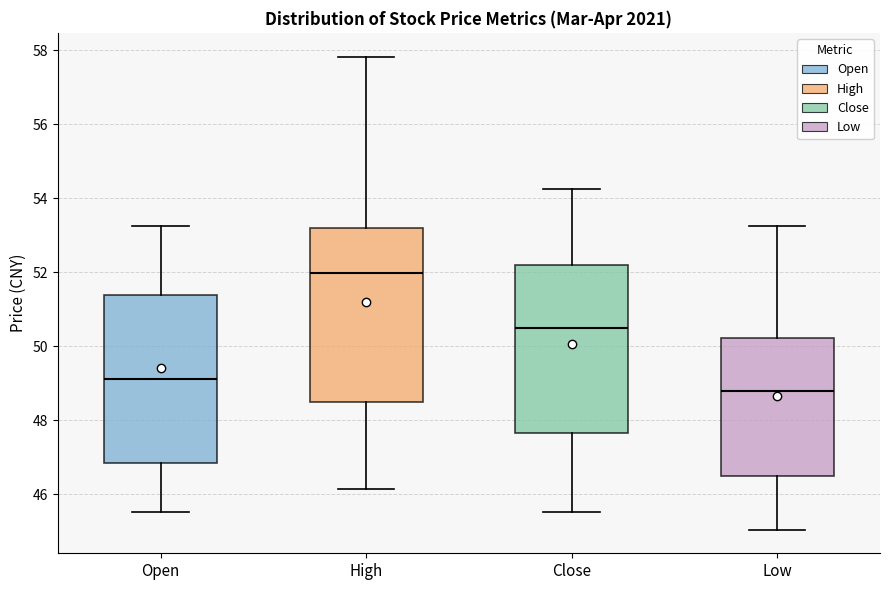

Where does the median line of the box for High sit on the y-axis? The values are not printed on the chart, so give them approximately, as read against the axis.

52.0